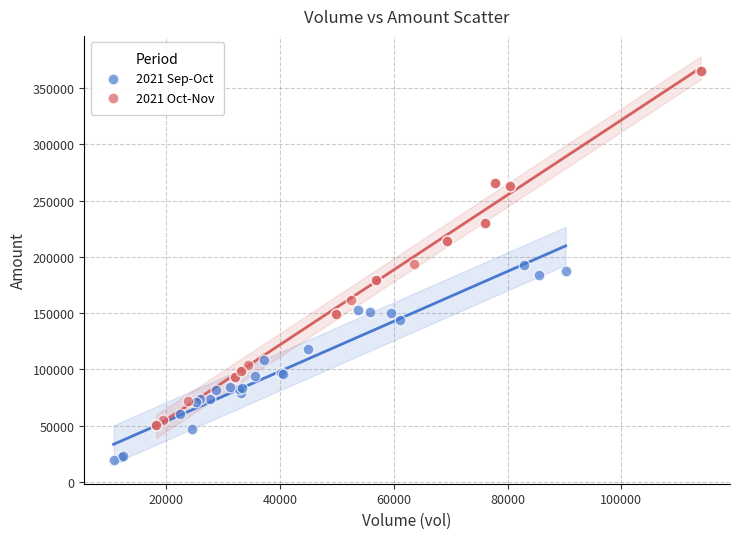

Which series has the largest Y range (max minus min)?

2021 Oct-Nov